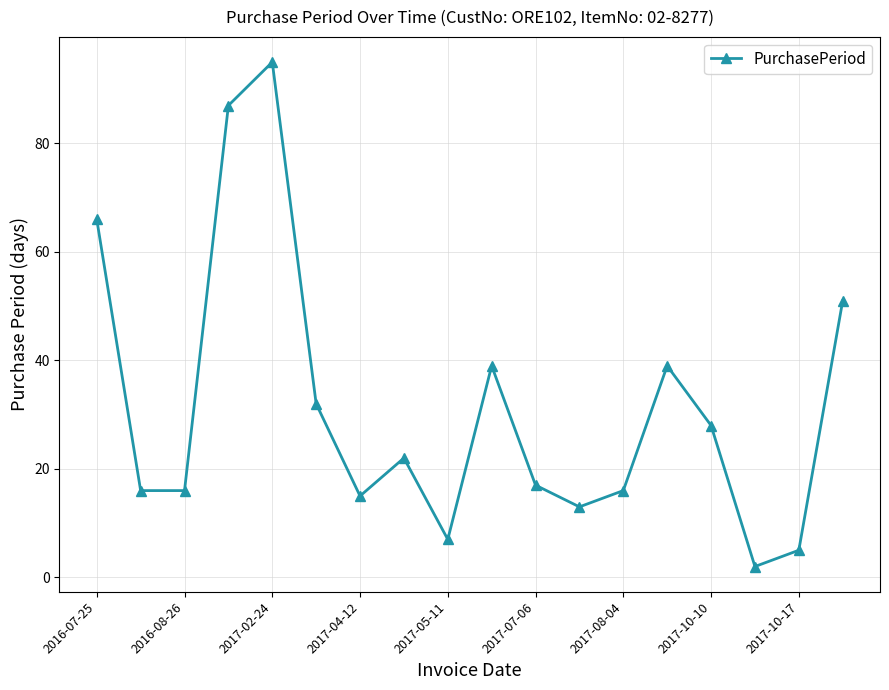

True or false: the data has more than 0 interior local peaks.

True